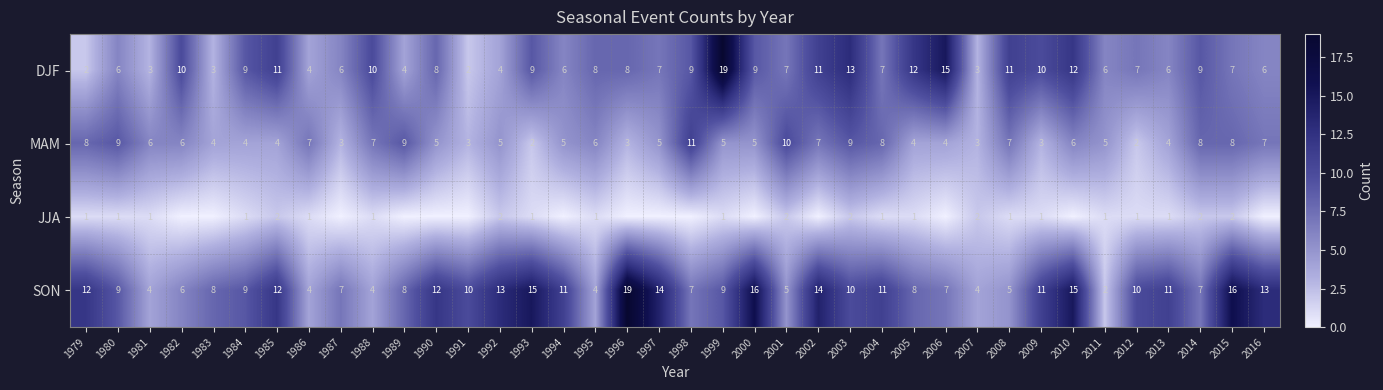

What is the total value across all series at 2014?

26